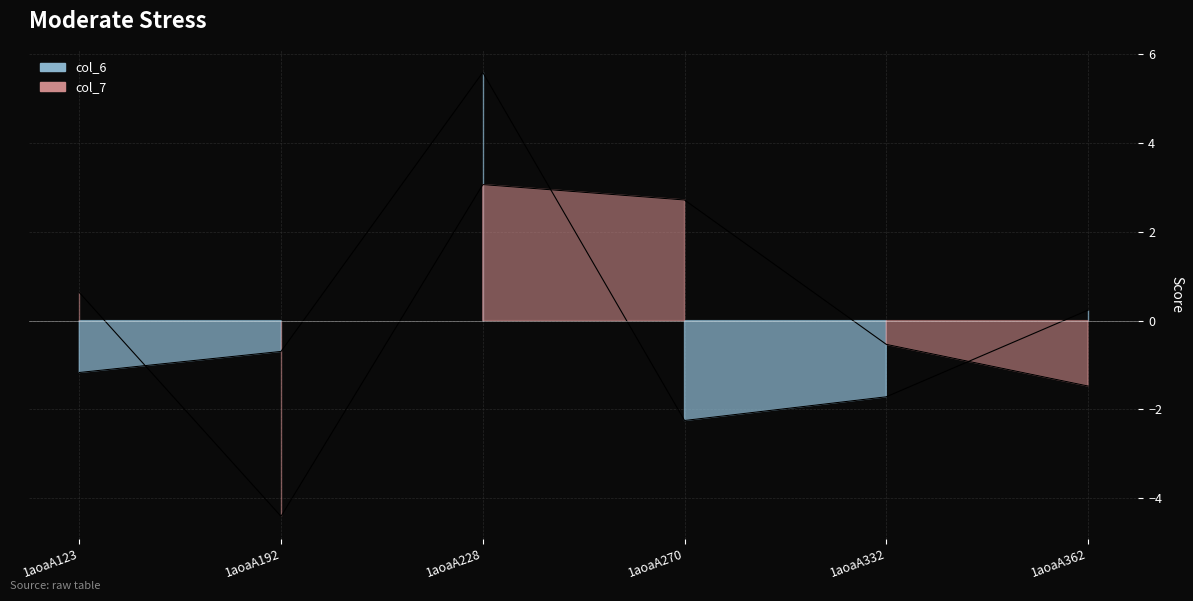

Is the value of col_6 at 1aoaA192 greater than the value of col_7 at 1aoaA332?

No